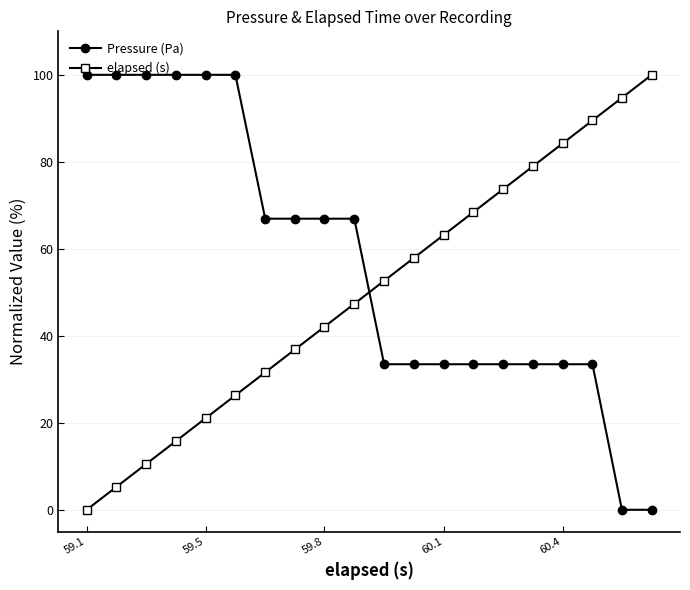

Which series has the largest total across all categories?

Pressure (Pa)